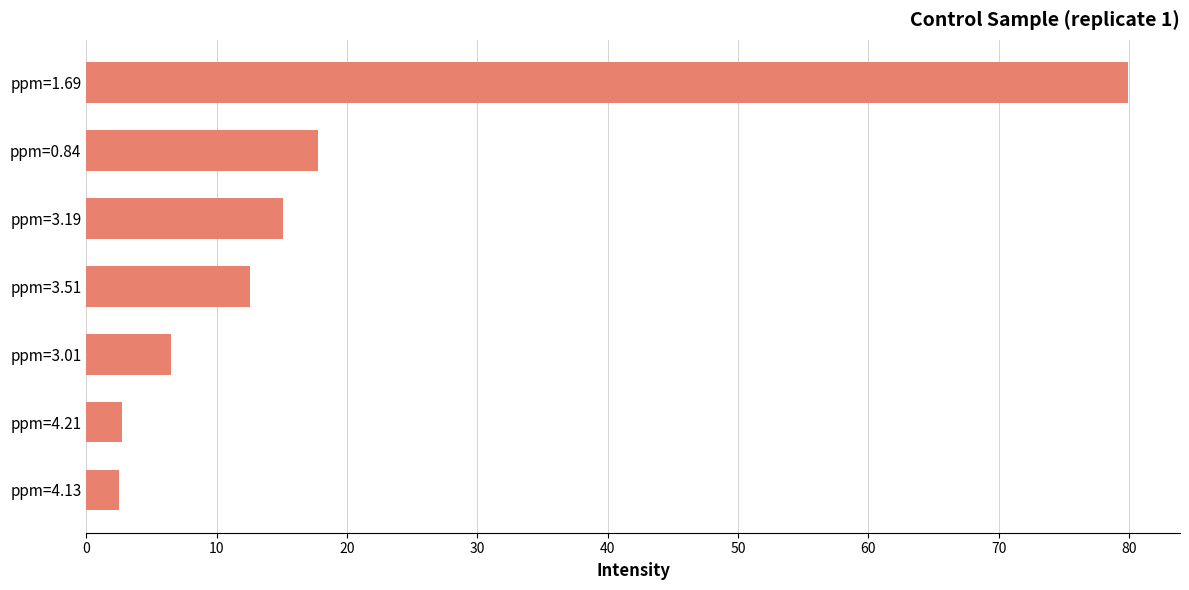

Approximately how many times larger is the value at ppm=0.84 compared to ppm=3.51?

1.4